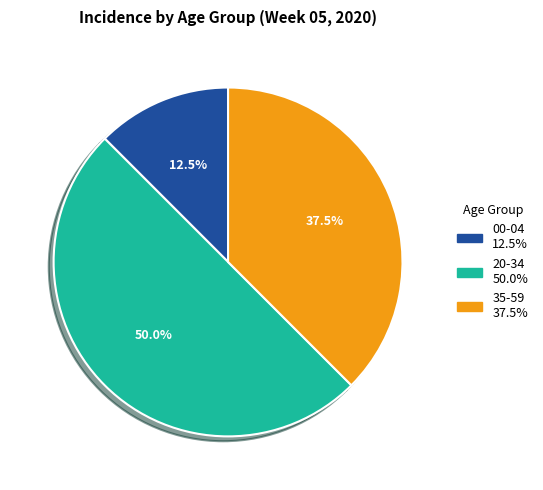

What is the largest slice in the pie chart?

20-34